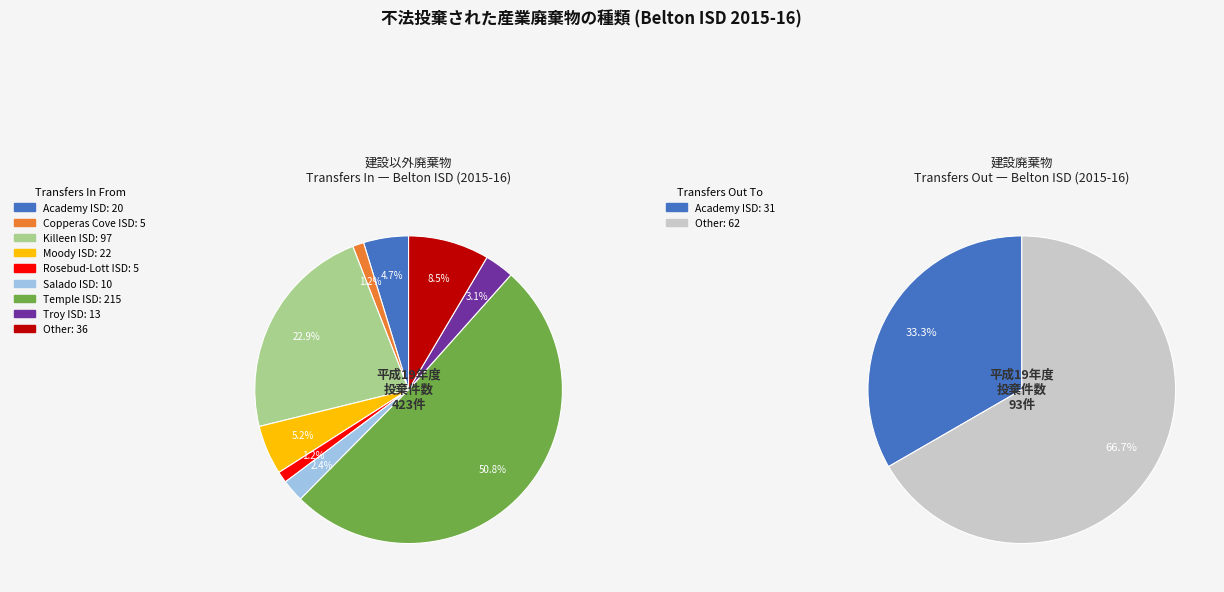

What percentage is the Rosebud-Lott ISD (073905) slice, to the nearest percent?

1%